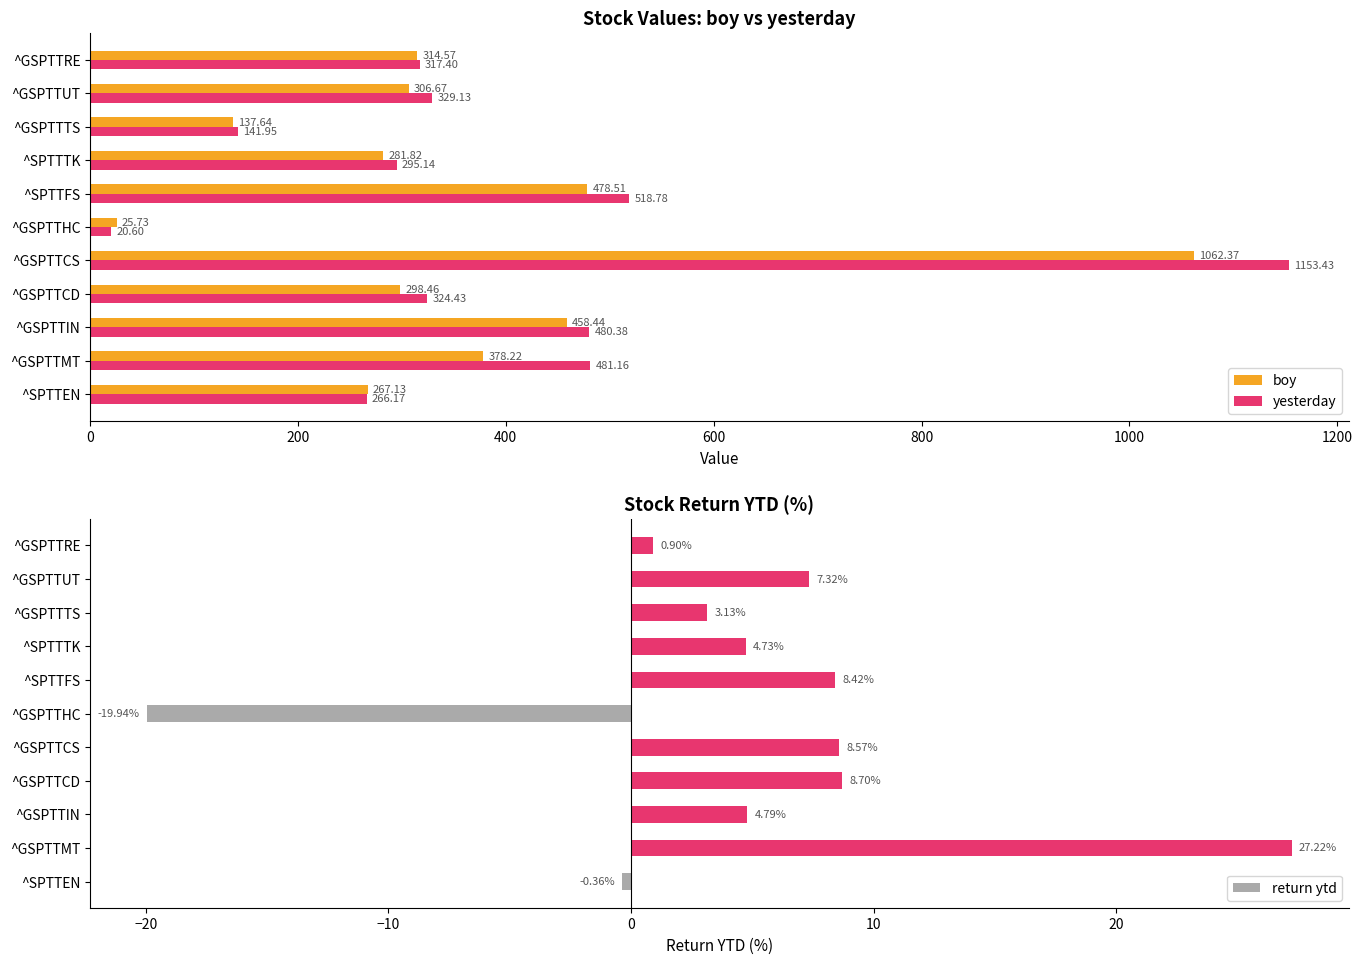

What is the sum of all return ytd values?

53.5